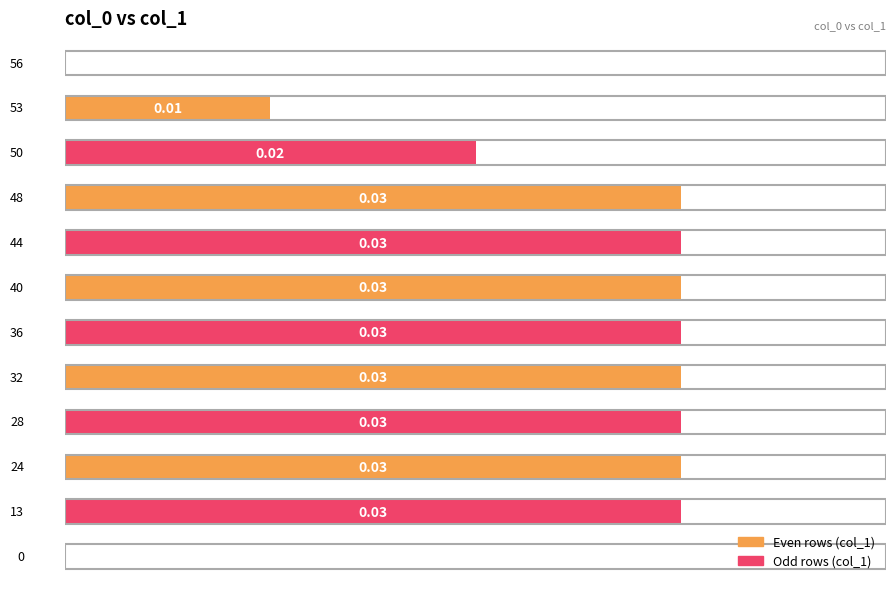

Are the bars horizontal?

Yes